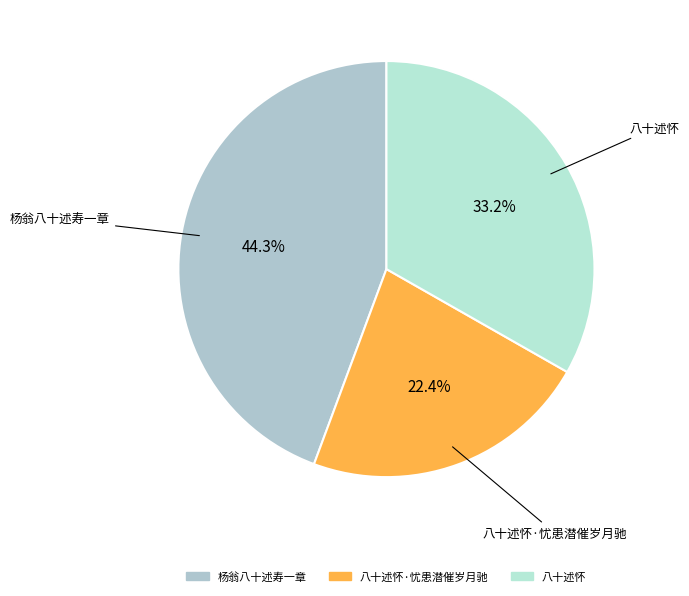

Which category has the biggest portion of the pie?

杨翁八十述寿一章